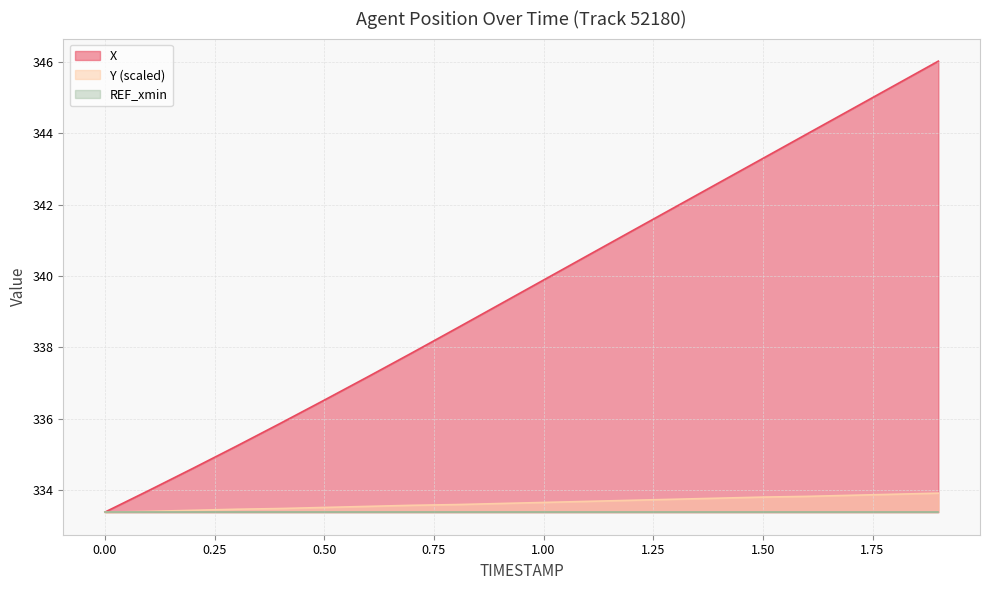

What is the difference between the maximum and second lowest values in the Y series?

0.5